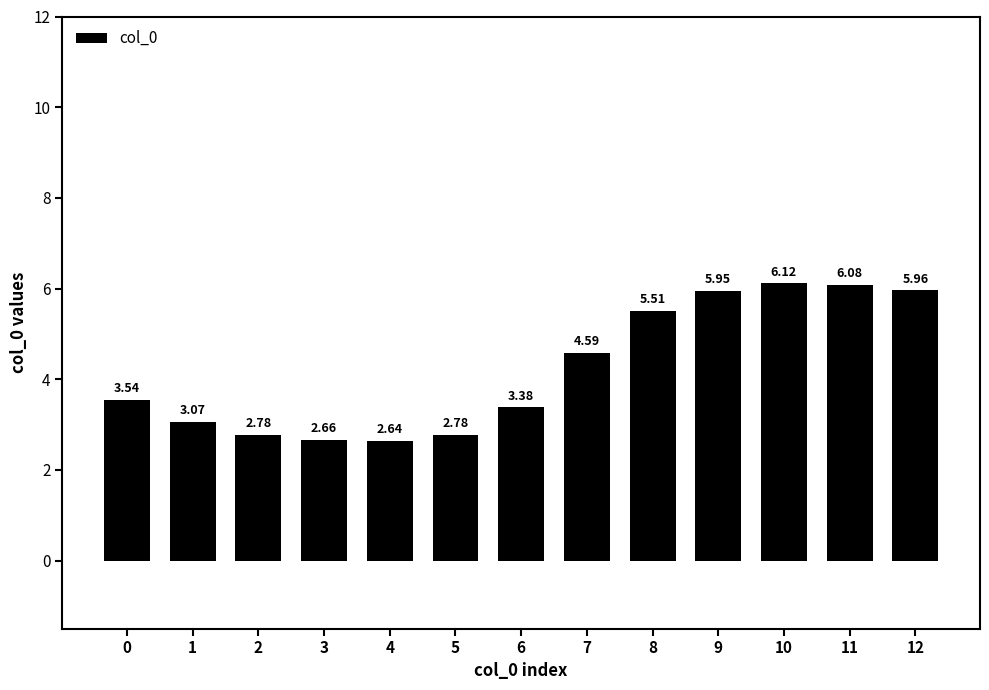

What is the difference between the values at 1 and 0?

0.5